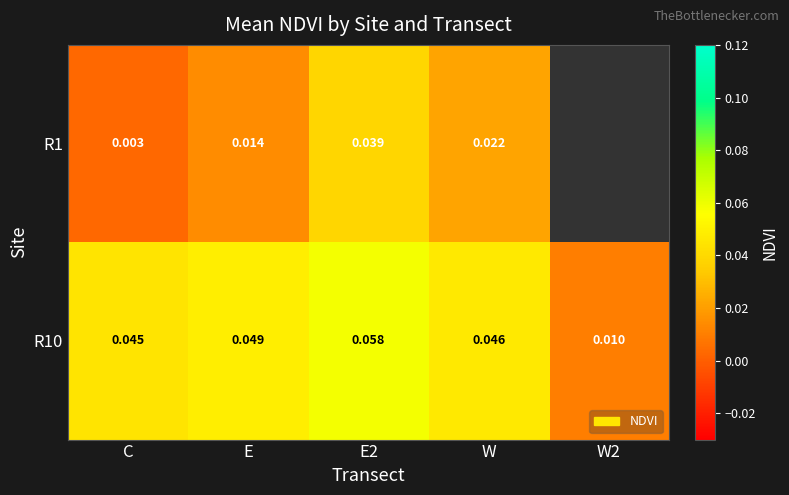

Which has a higher value, C or W?

W